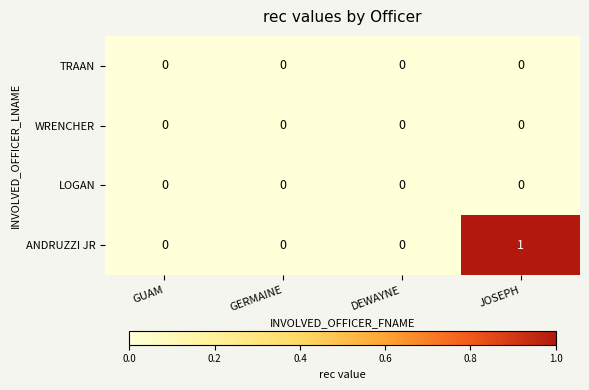

Which series has the widest spread of values?

ANDRUZZI JR